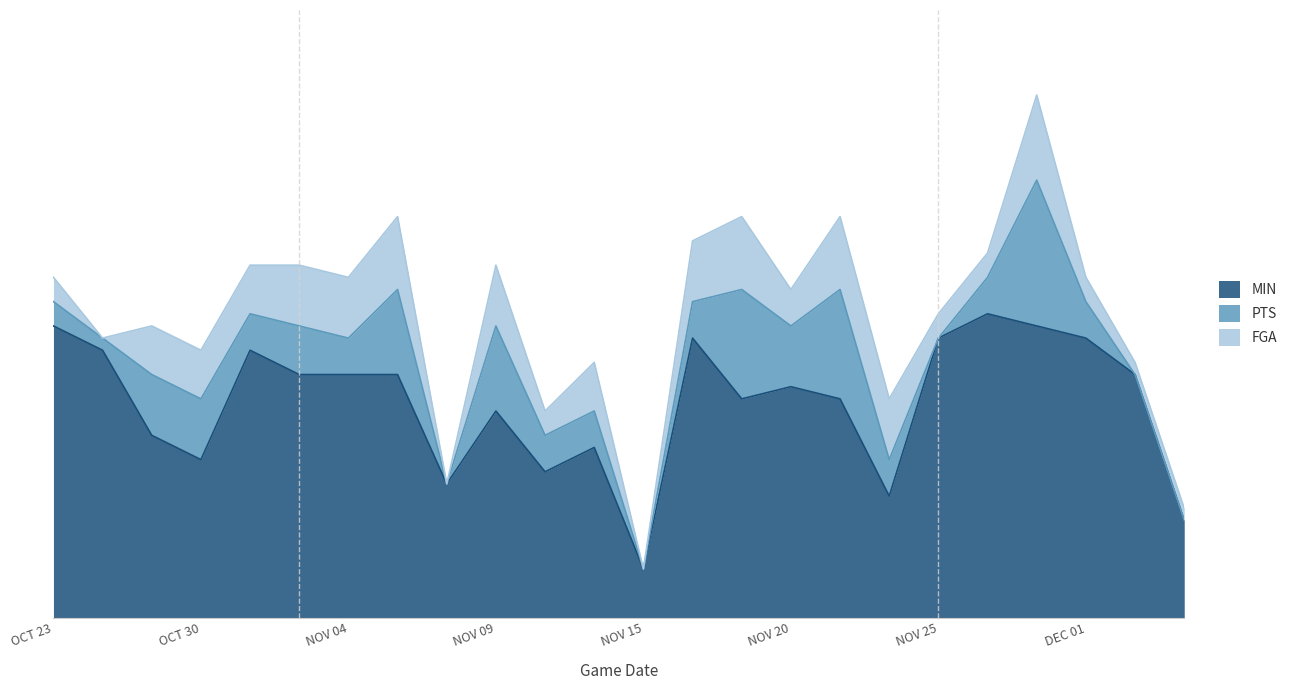

Does the chart display data point markers on the line(s)?

No